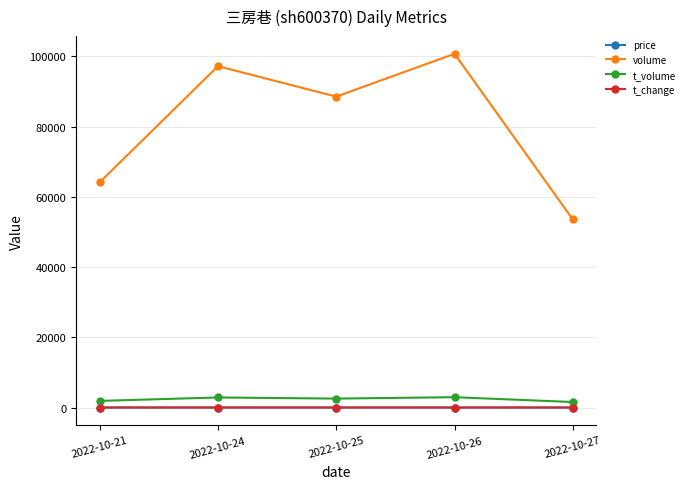

True or false: t_change and volume intersect in this chart.

False